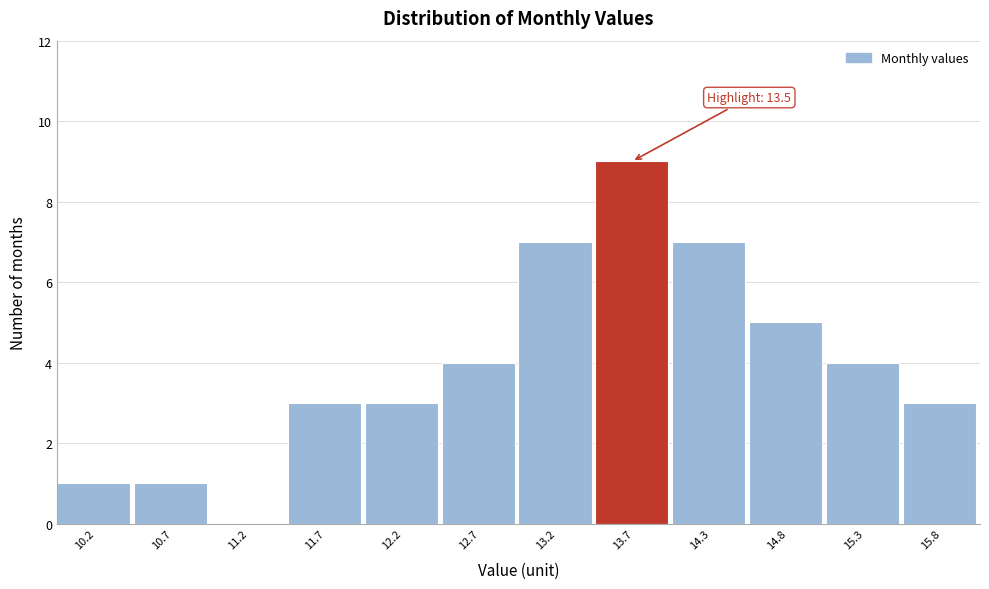

Which range on the x-axis has the tallest bar?

13.49 to 14.00